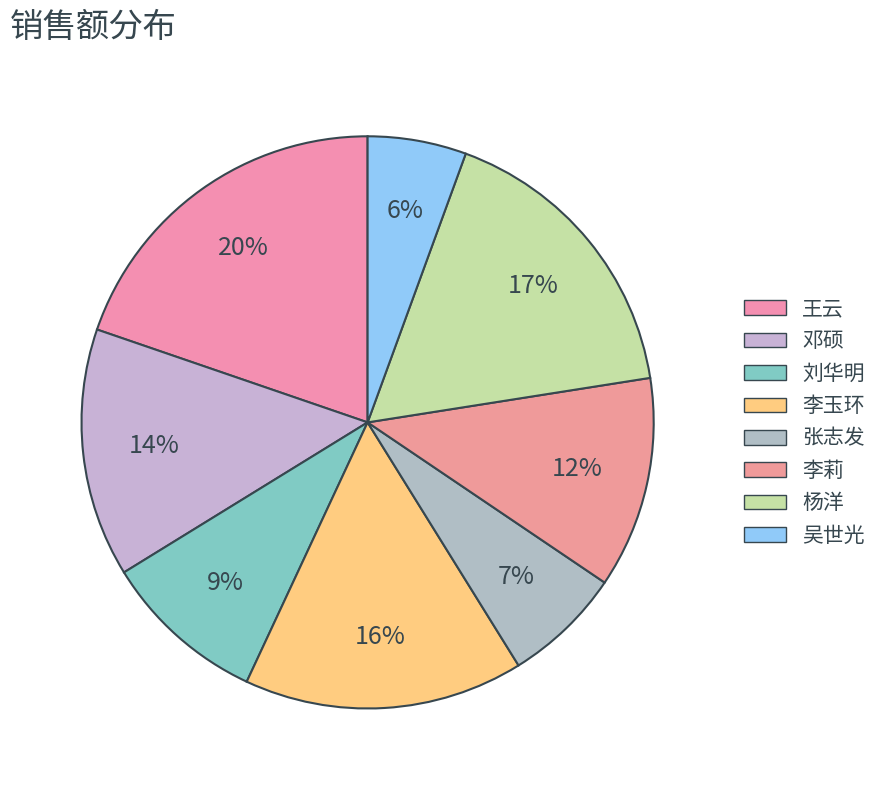

Does 张志发 represent more than half of the total?

No